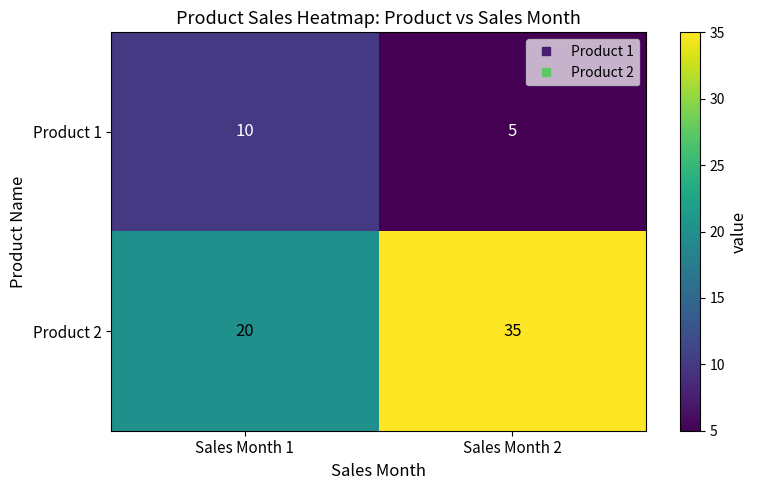

Which category has the highest value in the Product 1 series?

Sales Month 1